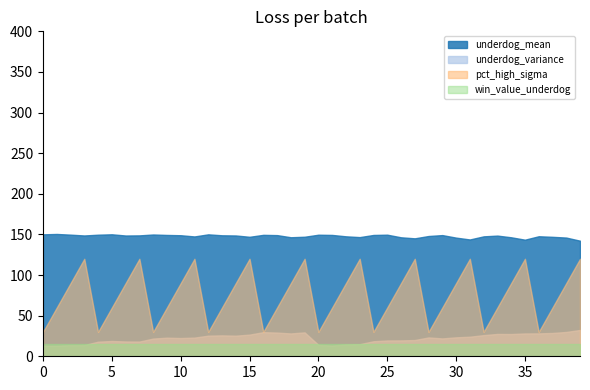

The value of win_value_underdog at 25 is 15.0. True or false?

True